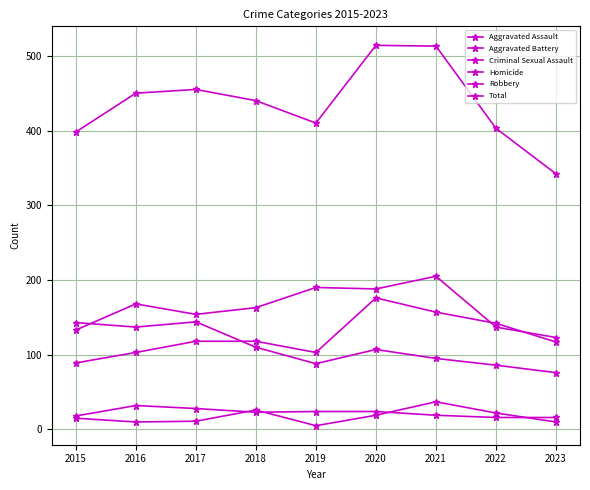

At 2022, list the series in order from largest to smallest.

Total, Aggravated Assault, Aggravated Battery, Robbery, Homicide, Criminal Sexual Assault